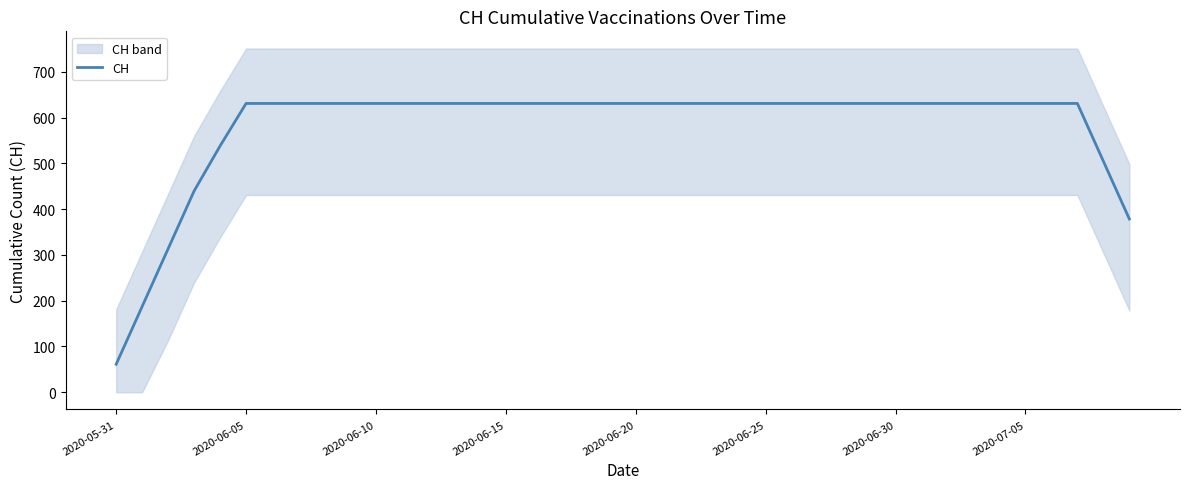

What is the lowest value of the CH series?

61.2